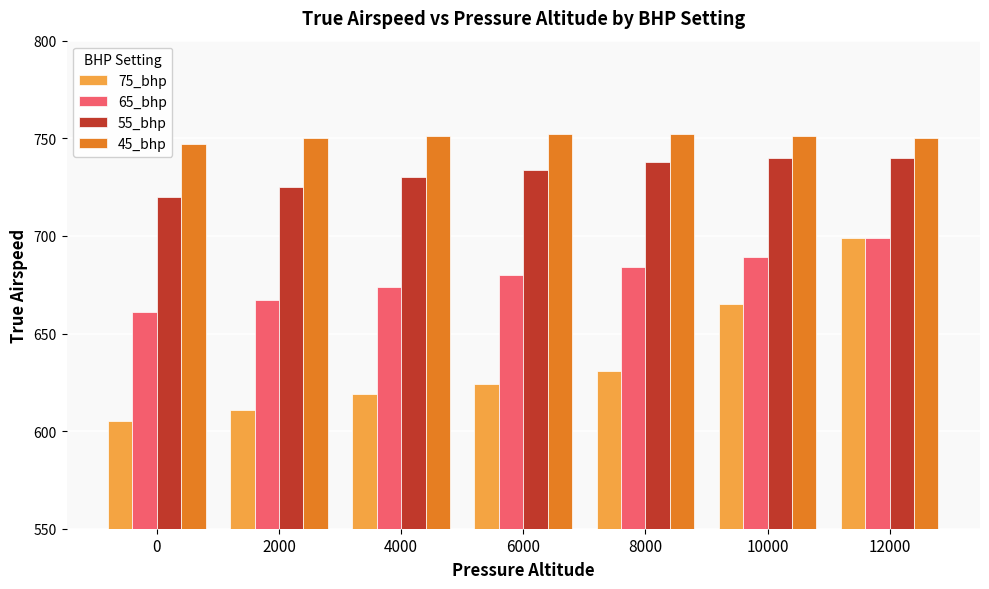

Reading right to left, extract all data points from this chart.

75_bhp: 12000=699	10000=665	8000=631	6000=624	4000=619	2000=611	0=605
65_bhp: 12000=699	10000=689	8000=684	6000=680	4000=674	2000=667	0=661
55_bhp: 12000=740	10000=740	8000=738	6000=734	4000=730	2000=725	0=720
45_bhp: 12000=750	10000=751	8000=752	6000=752	4000=751	2000=750	0=747